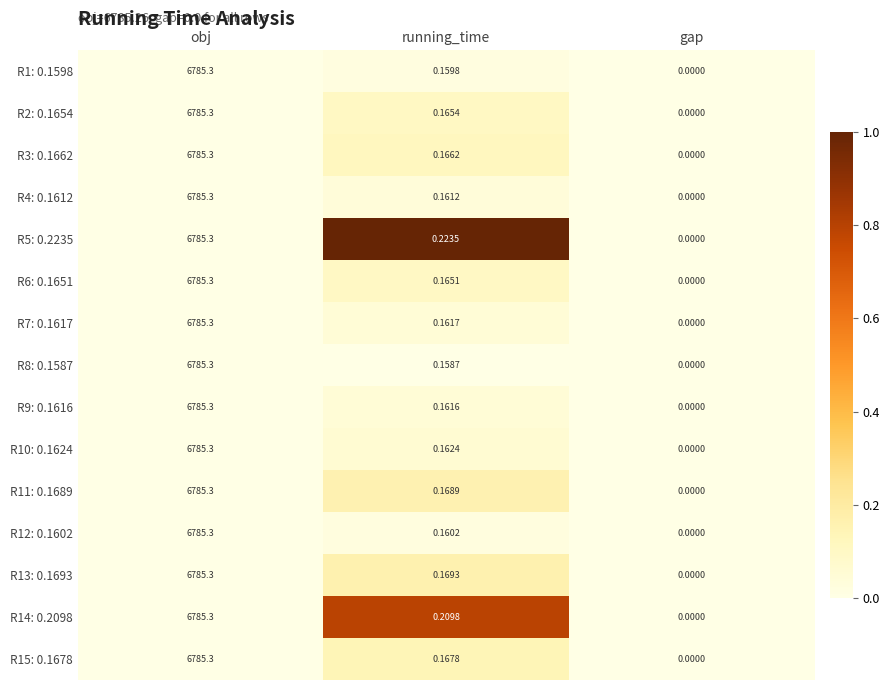

At which category is the sum across all series the highest?

obj